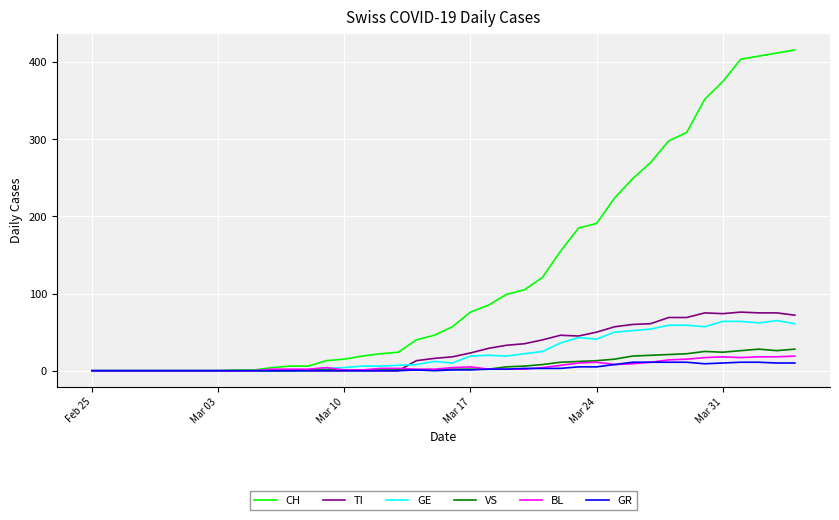

Which series has the widest spread of values?

CH